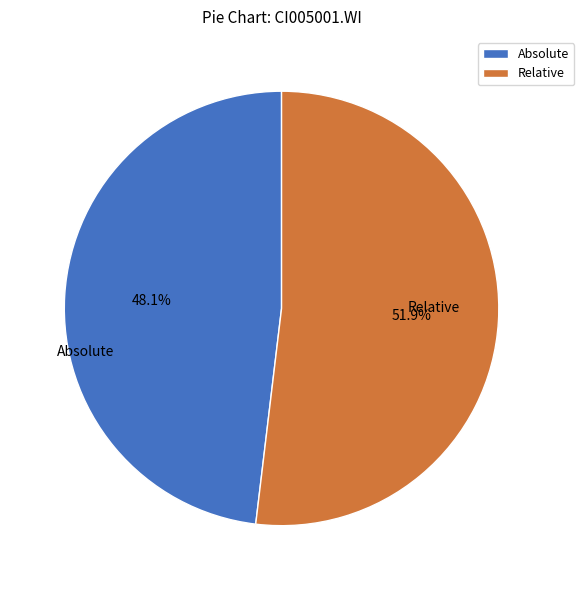

What percentage do Absolute and Relative together represent?

100.0%